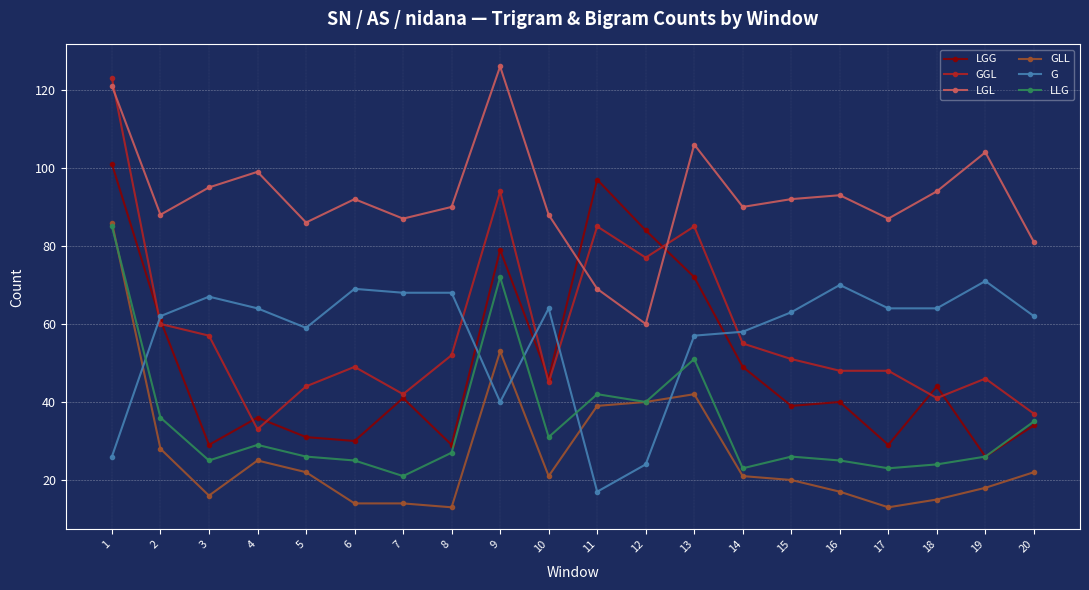

What is the value of the GLL point at the 5th from the left?

22